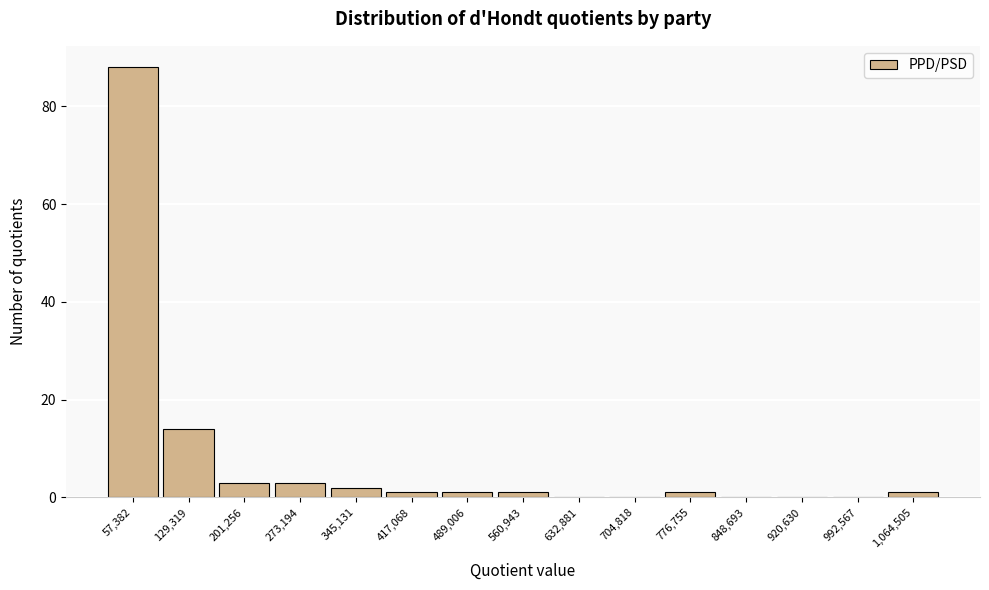

How tall is the bar that spans 90000 to 170000 on the x-axis? Neither the bar edges nor the heights are printed on the chart, so give them approximately, as read against the axes.

14